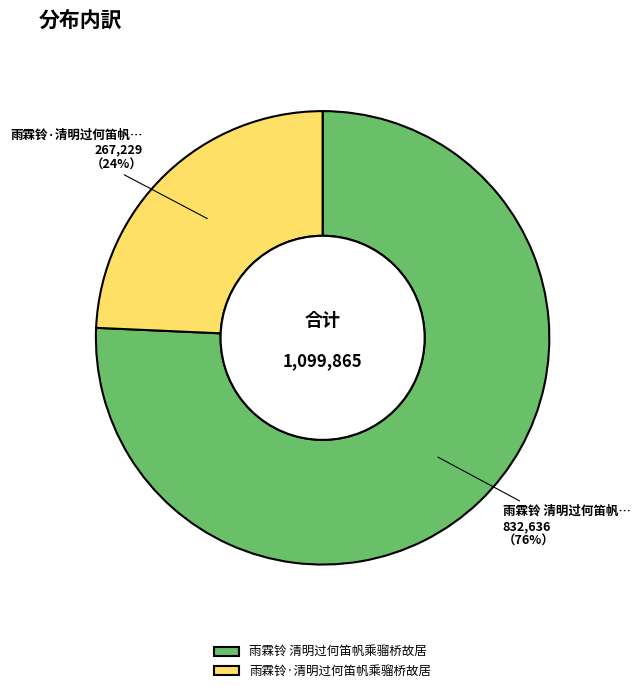

To the nearest percent, what is the combined percentage of 雨霖铃·清明过何笛帆乘骝桥故居 and 雨霖铃 清明过何笛帆乘骝桥故居?

100%